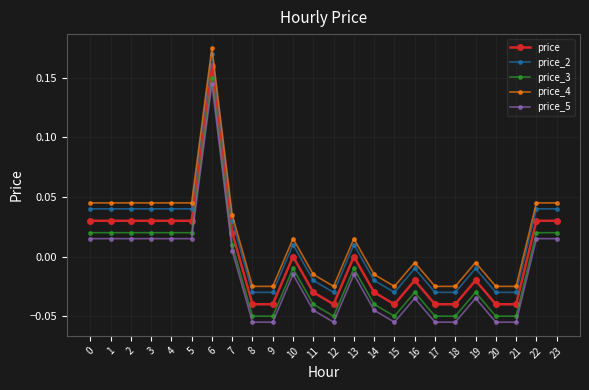

Which label corresponds to the largest value in the chart?

6